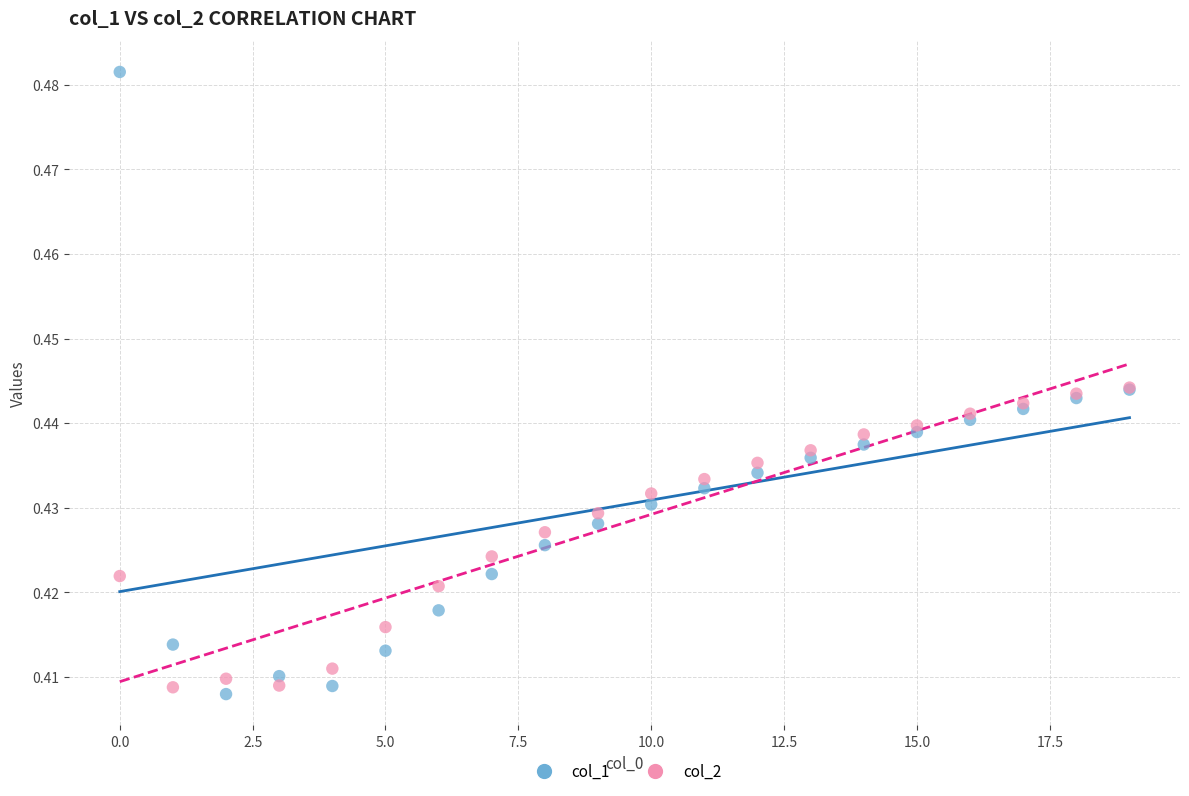

What are all the series names shown in the legend?

col_1, col_2